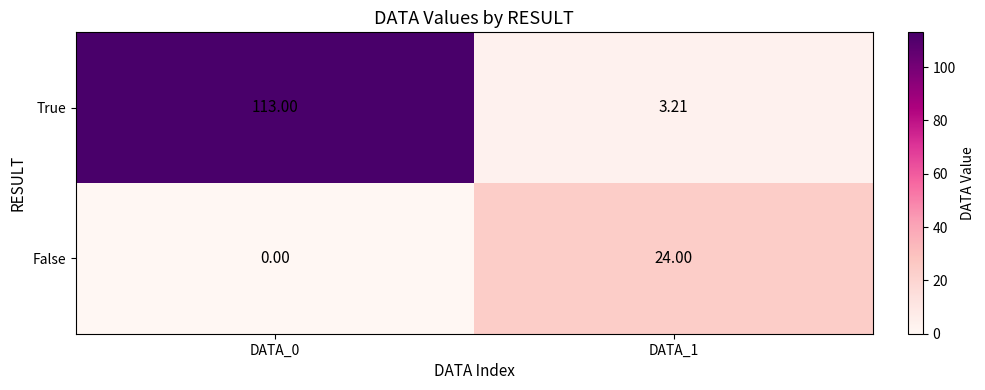

Rank the series by their average value, from lowest to highest.

False, True